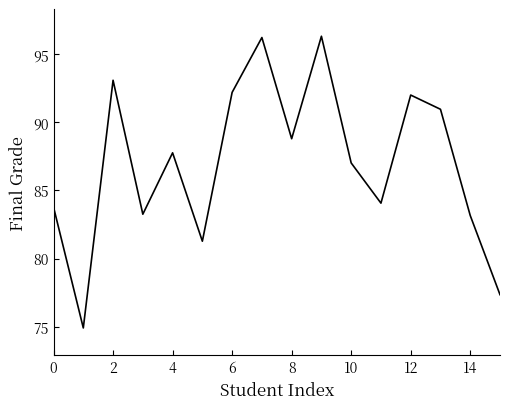

What is the maximum value shown in the chart?

96.3